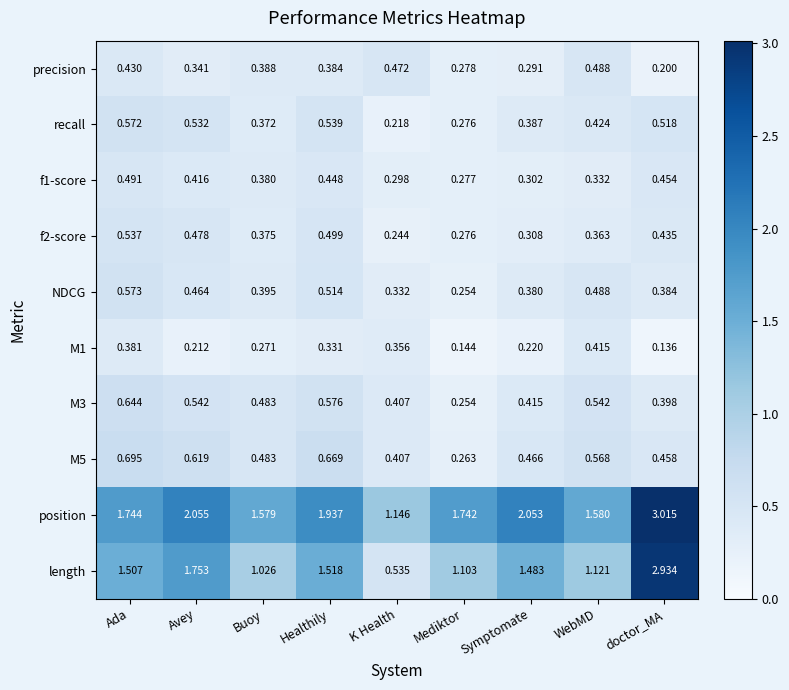

Which series changed the most between Healthily and WebMD?

length